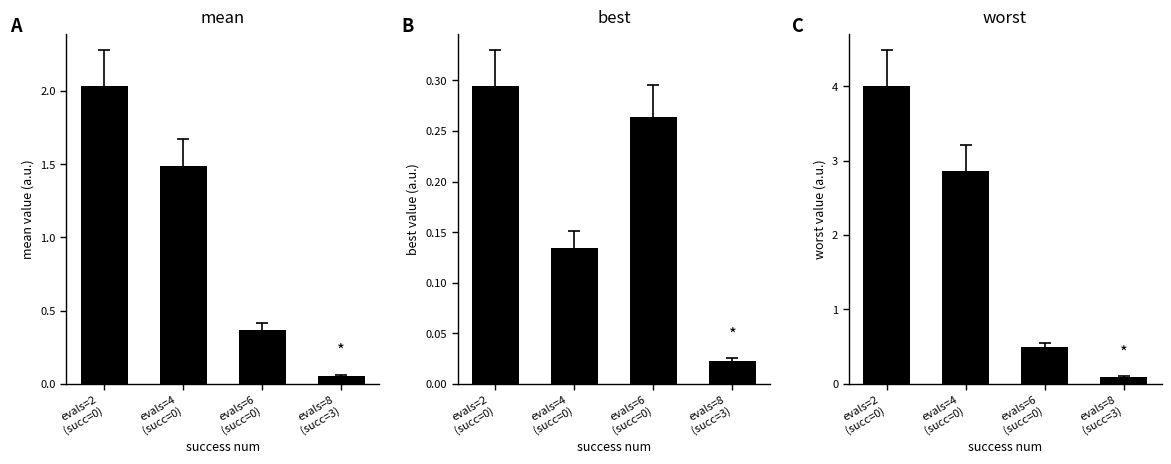

At which label is mean closest to 1?

evals=4
(succ=0)